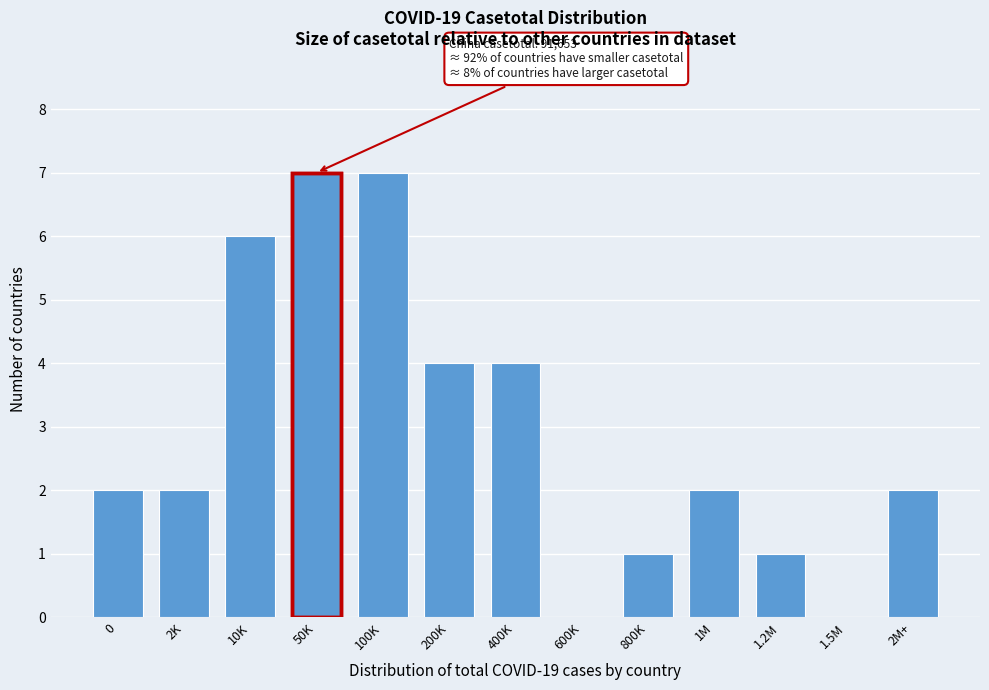

Reading right to left, extract all data points from this chart.

2M+=2	1.5M=0	1.2M=1	1M=2	800K=1	600K=0	400K=4	200K=4	100K=7	50K=7	10K=6	2K=2	0=2